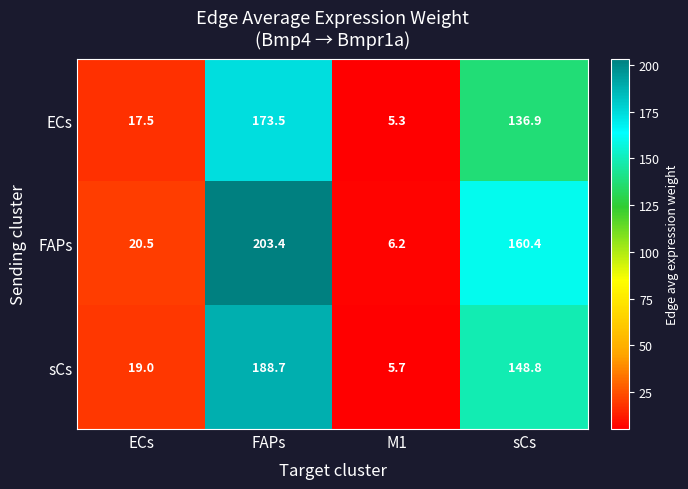

What is the average value of the FAPs series?

97.6